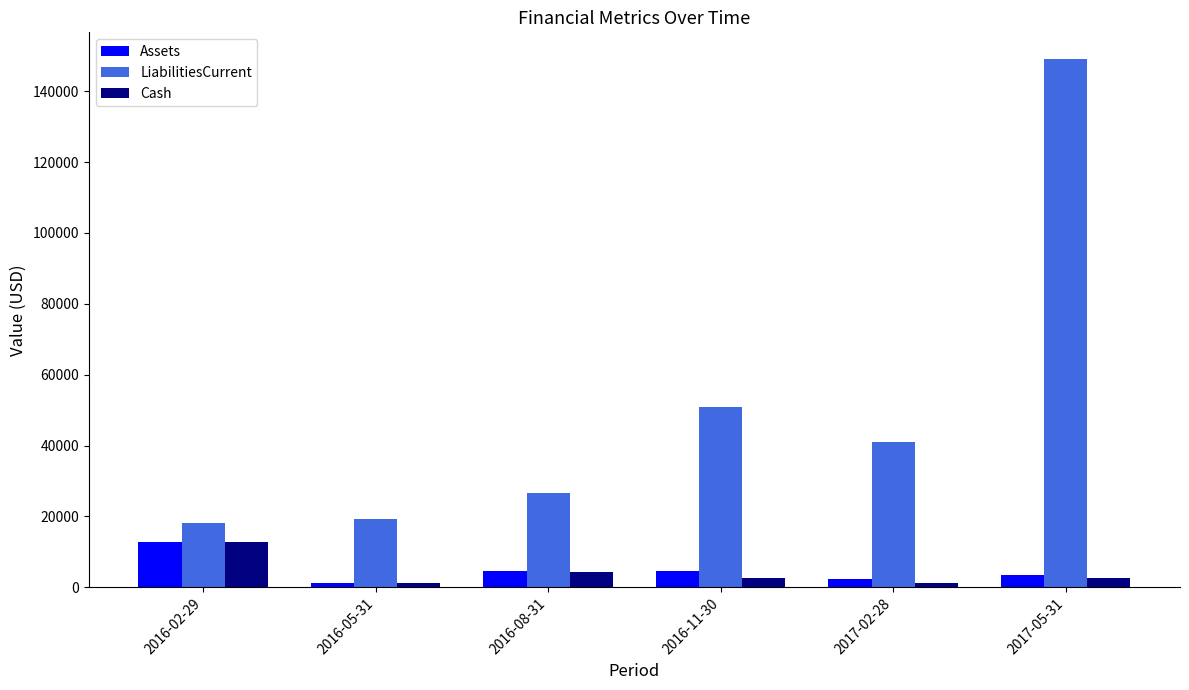

What is the value of the LiabilitiesCurrent bar at the 1st from the left?

18016